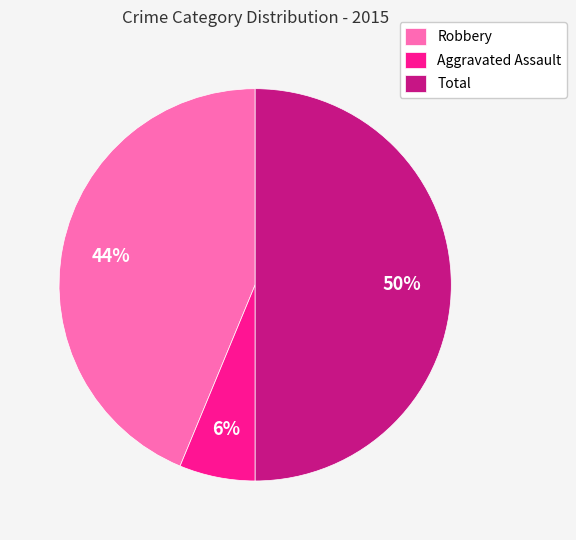

To the nearest percent, what is the average slice percentage?

33%